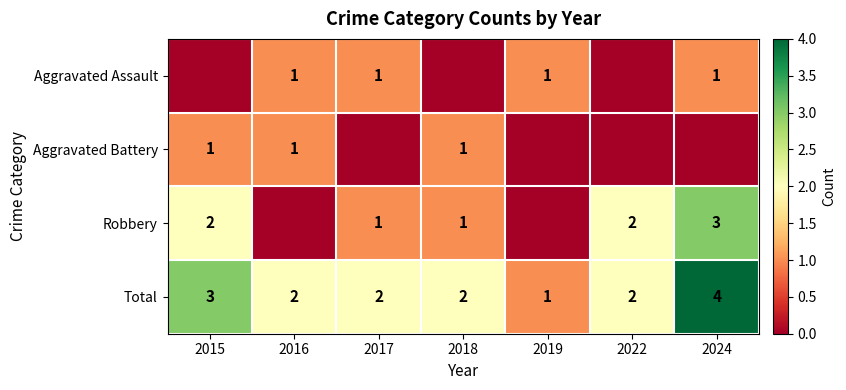

True or false: Total has a value of 1 at 2022.

False